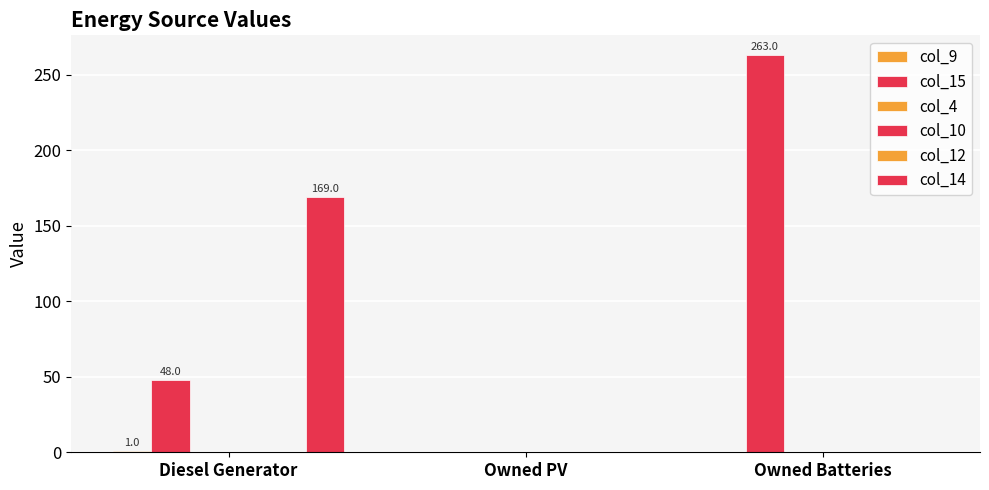

How many groups of bars are there?

3